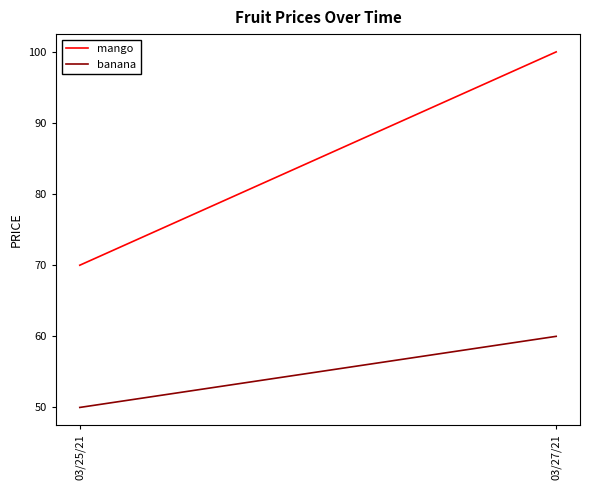

What is the label of the 2nd point from the right?

03/25/21